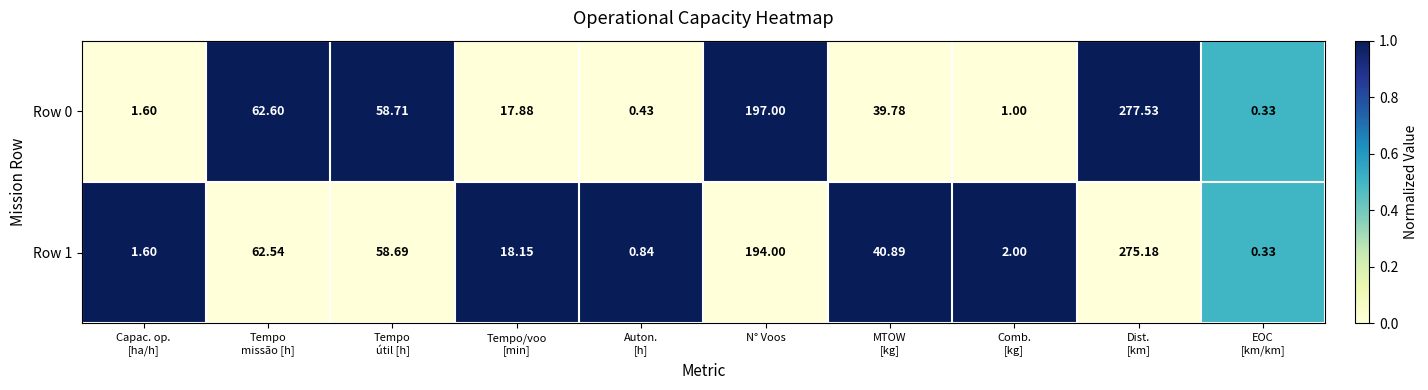

Where is Row 1 nearest to the value 137?

N° Voos